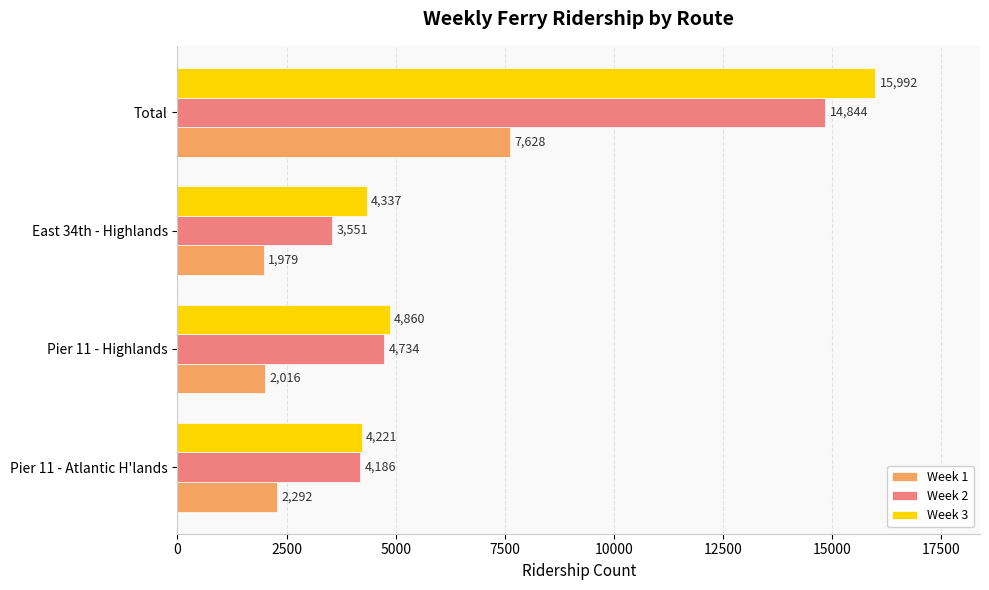

Which series has the largest total across all categories?

Week 3